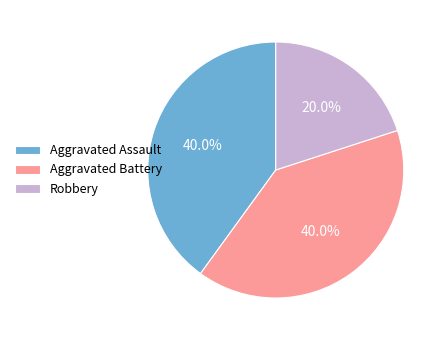

Combined, what portion of the pie is Aggravated Battery and Robbery?

60.0%